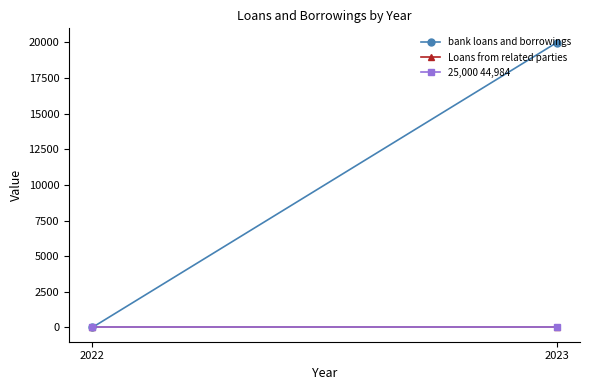

Reading left to right, list all the values displayed in this chart.

bank loans and borrowings: 19984	0
Loans from related parties: 0	0
25,000 44,984: 0	0